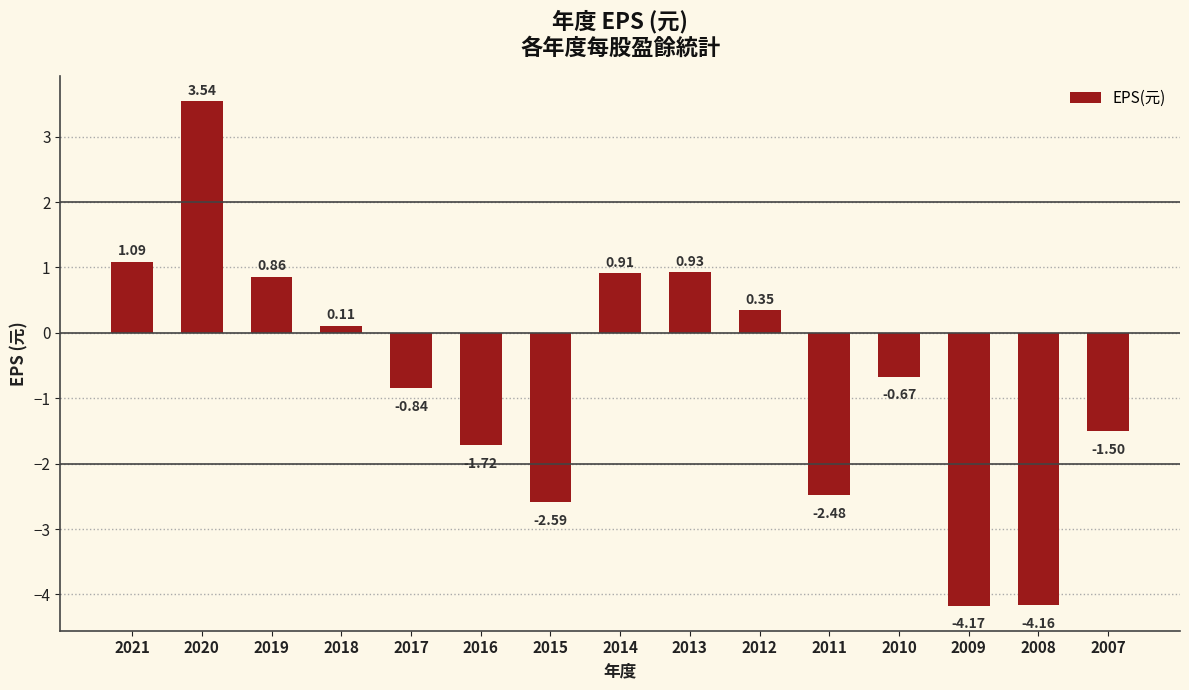

What is the sum of the values at 2007 and 2012?

-1.1